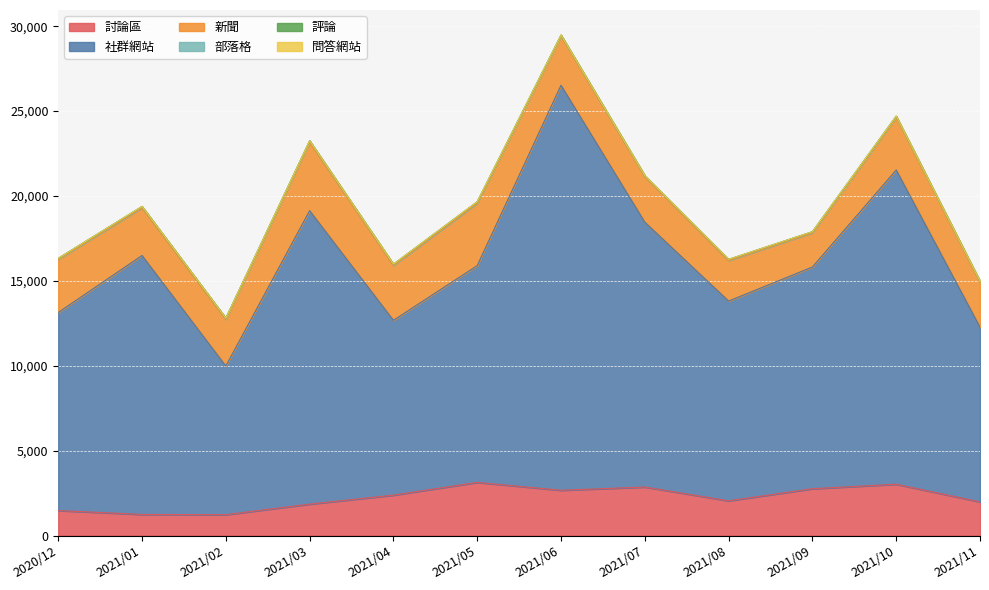

What is the difference between the maximum and minimum values in the 部落格 series?

46